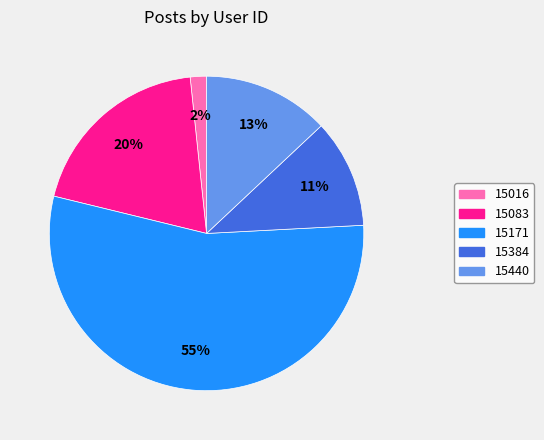

To the nearest percent, what percentage of the pie is 15384?

11%